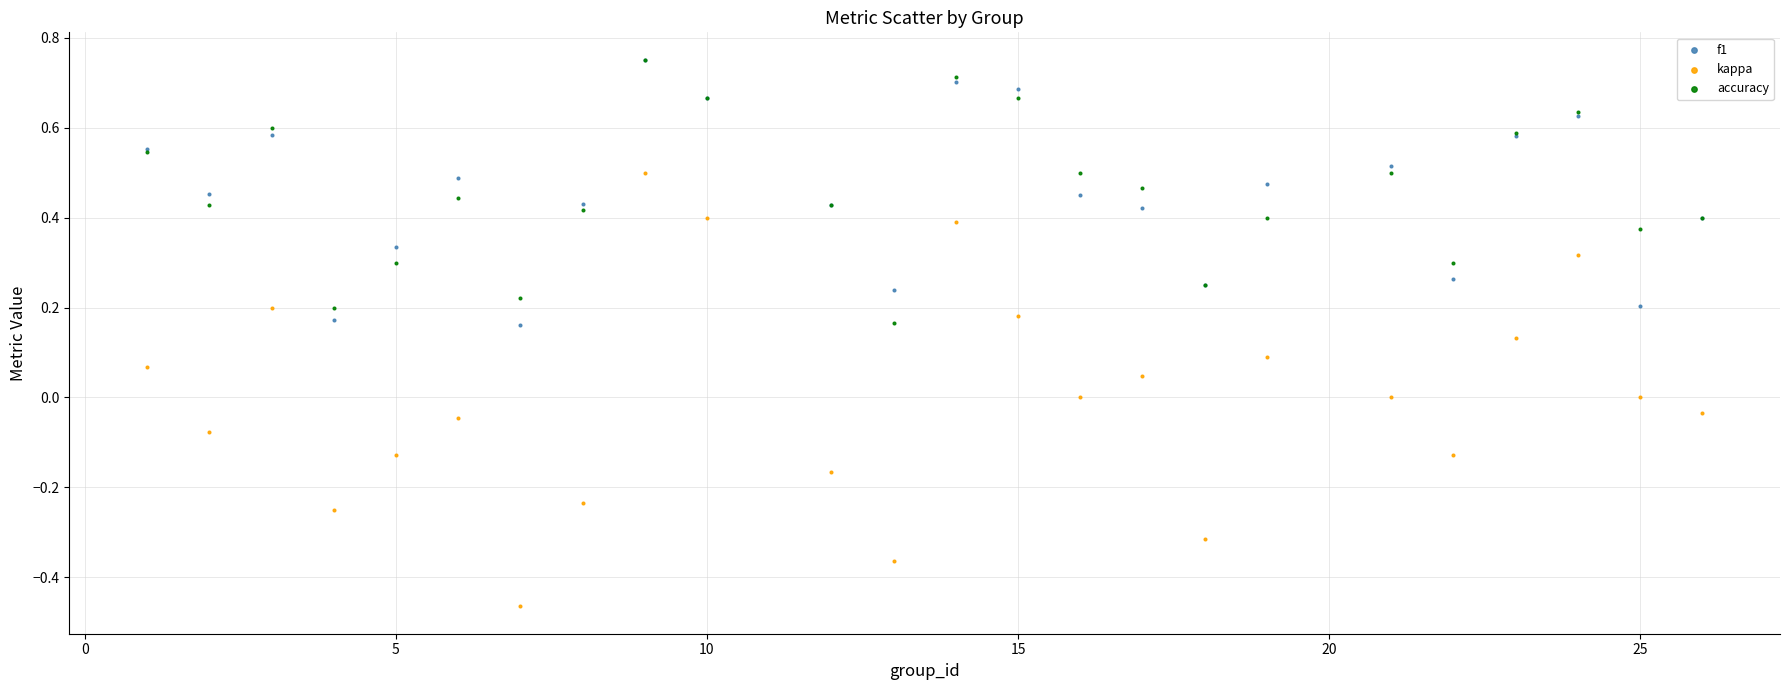

Which series contains the lowest Y value?

kappa